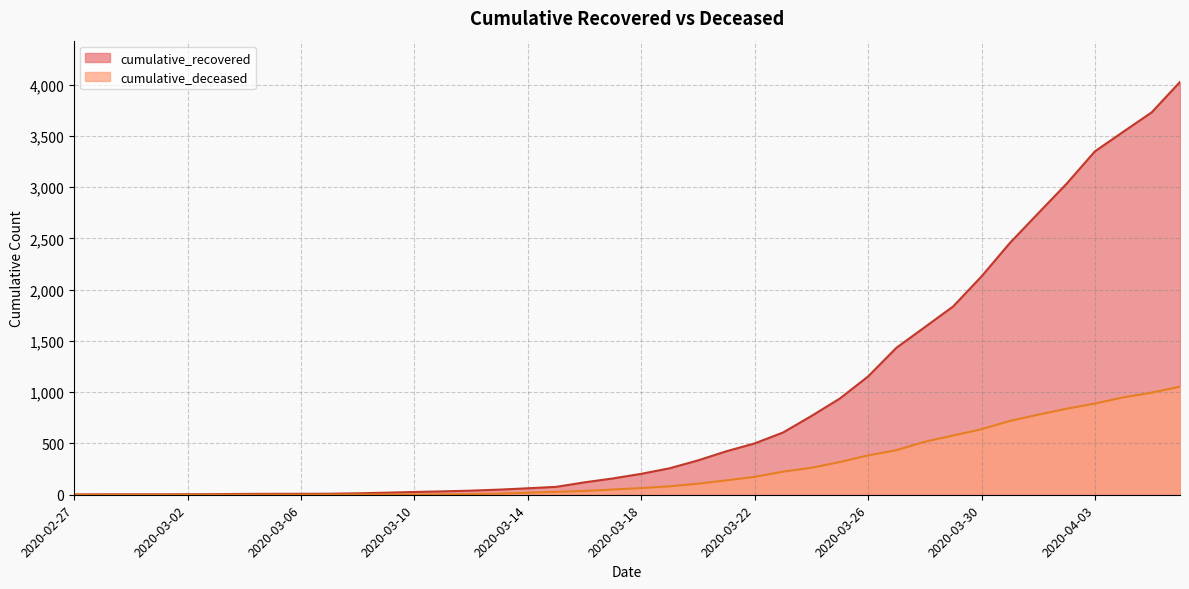

Which series has the largest total across all categories?

cumulative_recovered